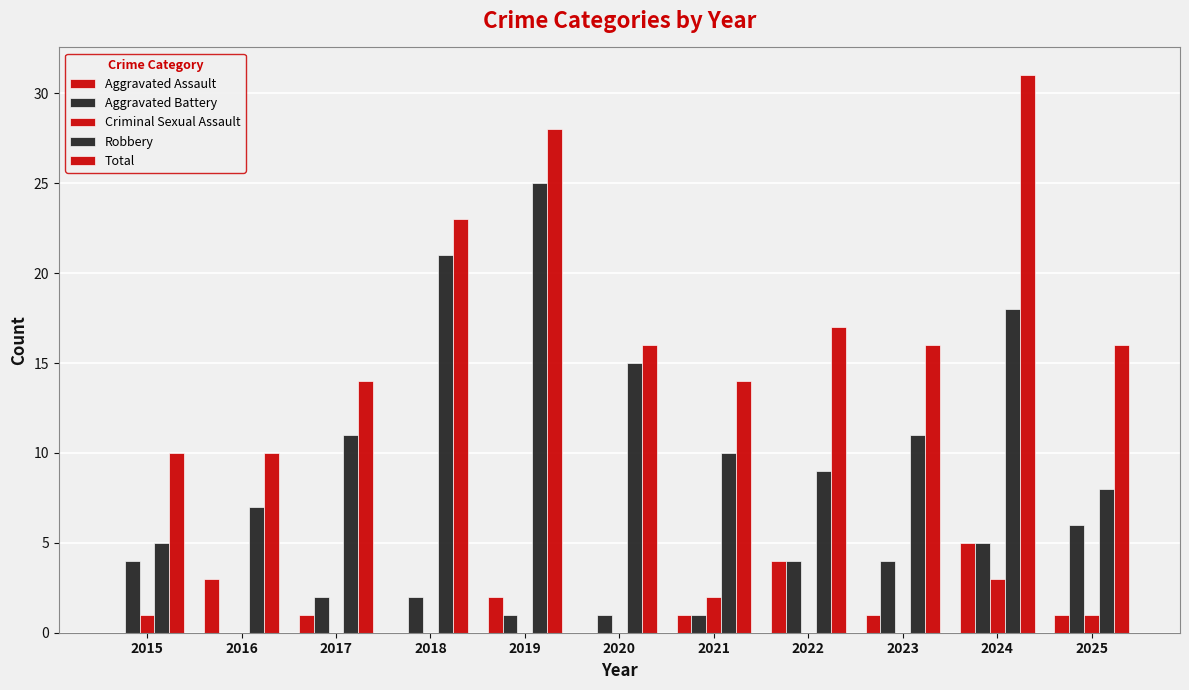

The Aggravated Battery series shows 2 at 2017. True or false?

True